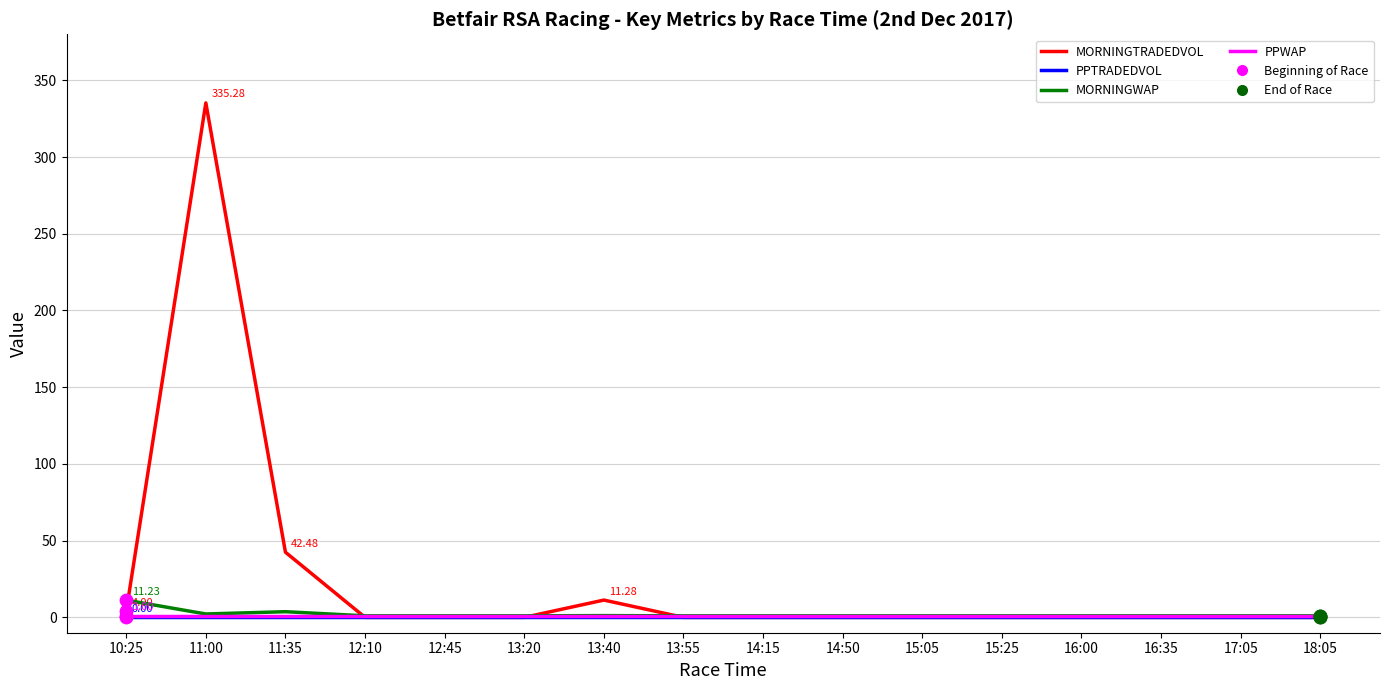

Which series changed the most between 11:00 and 15:05?

MORNINGTRADEDVOL